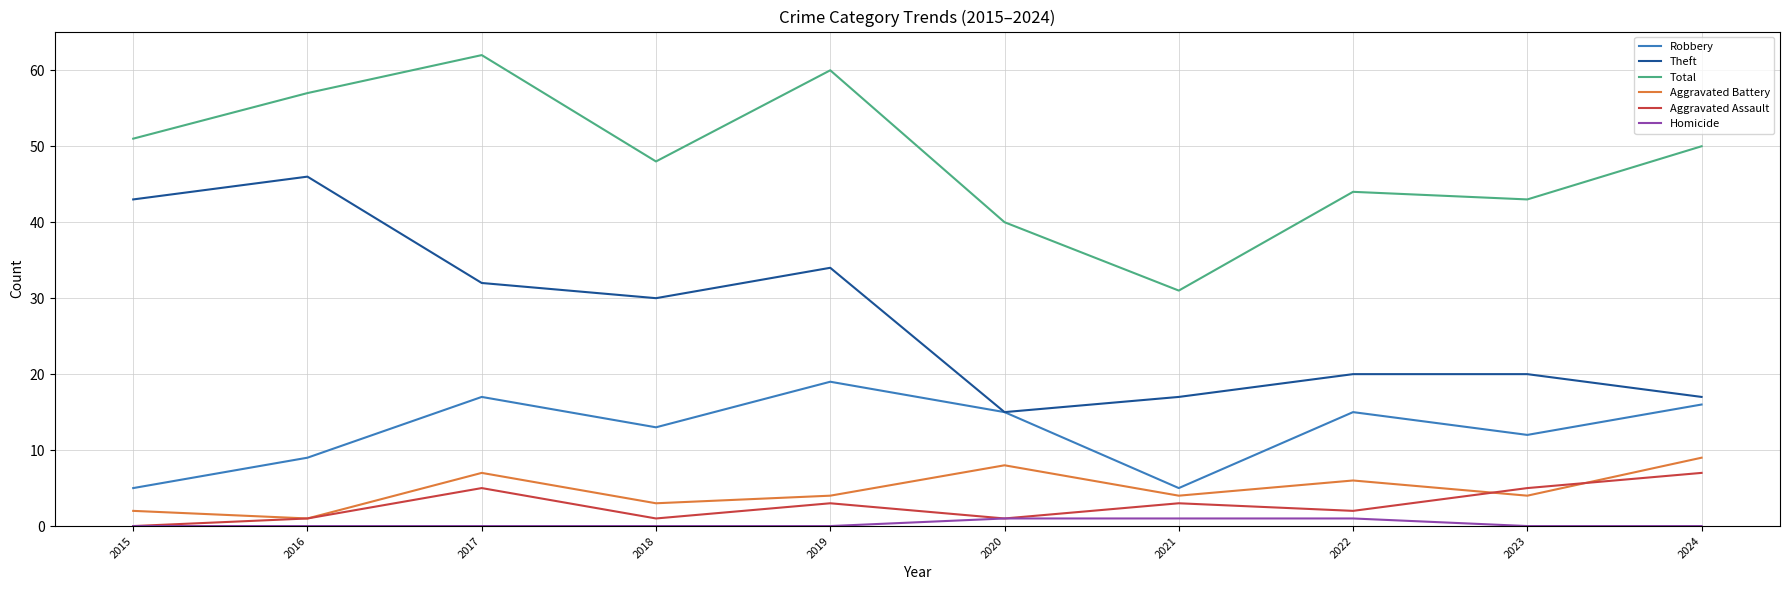

True or false: Total and Robbery intersect in this chart.

False